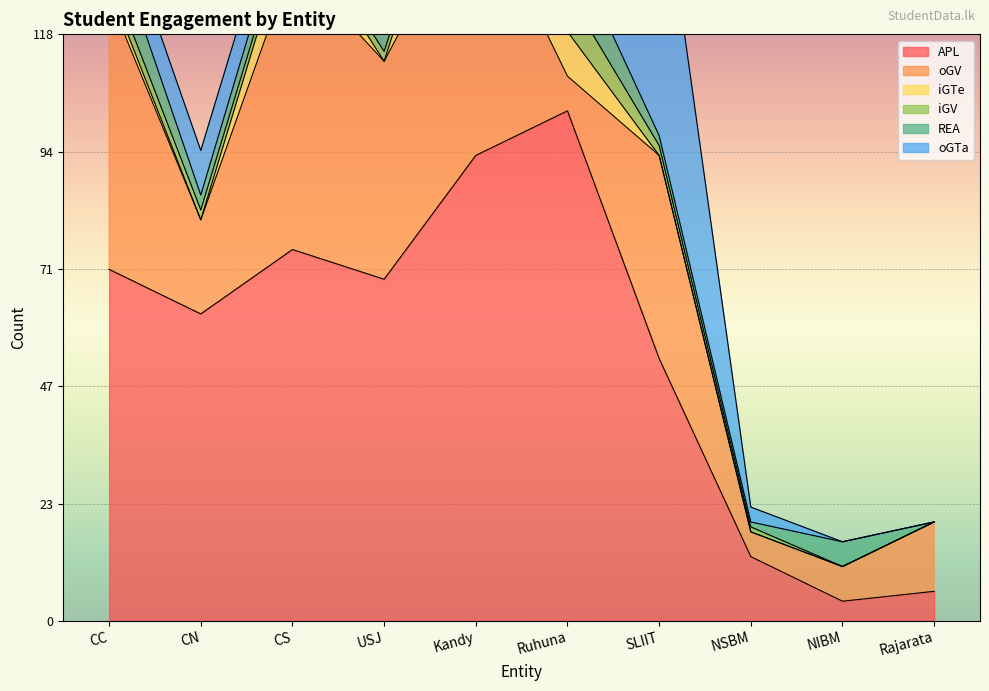

The value of oGV at Ruhuna is 10. True or false?

False